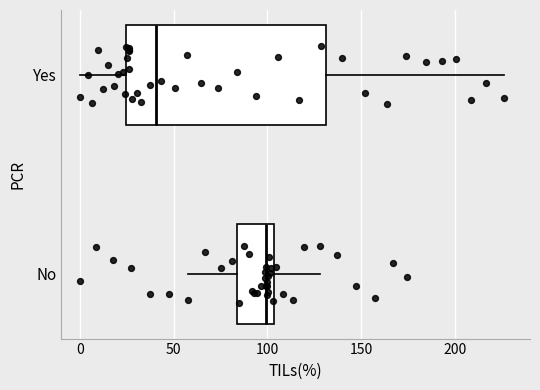

Where does the left whisker of the box for Yes end on the x-axis? The values are not printed on the chart, so give them approximately, as read against the axis.

0